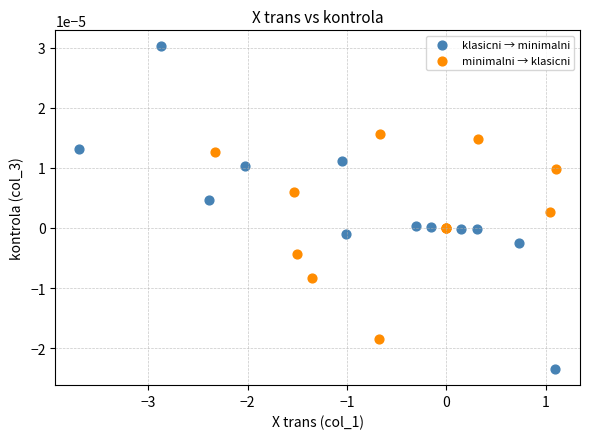

Which series contains the lowest Y value?

klasicni → minimalni